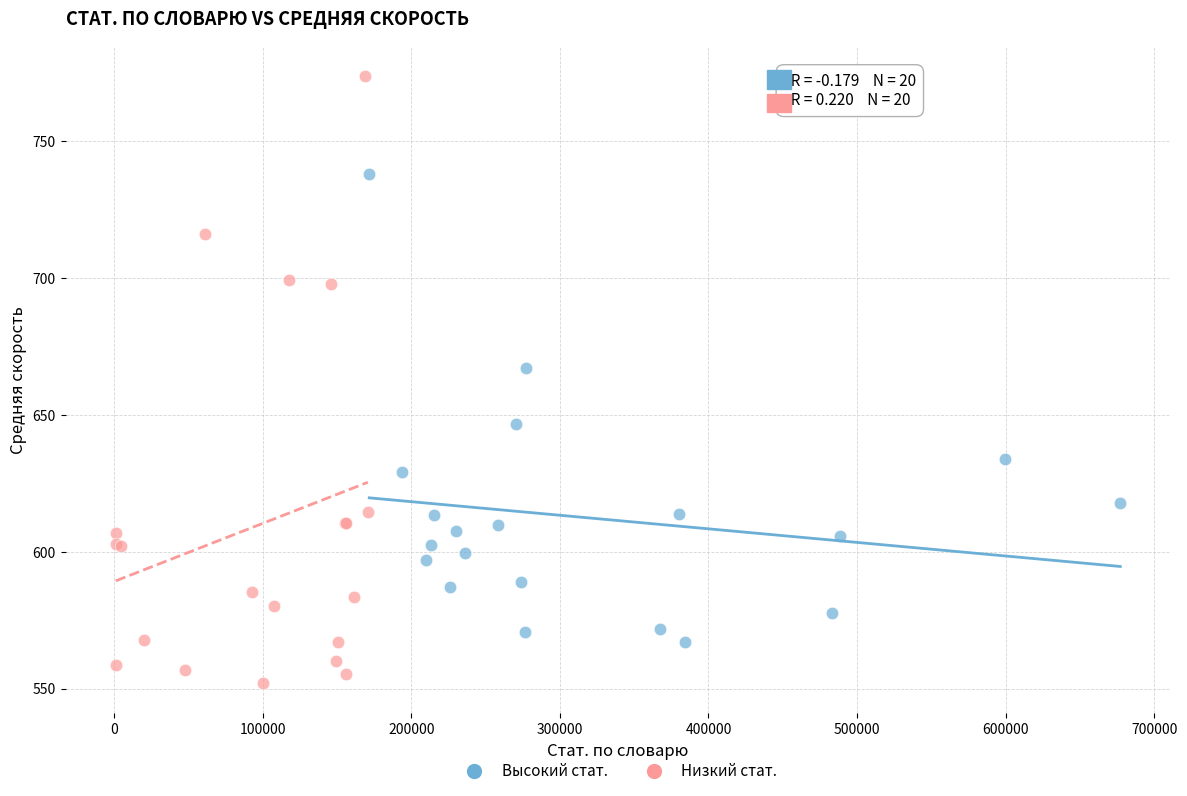

Which series has the largest Y range (max minus min)?

Низкий стат.